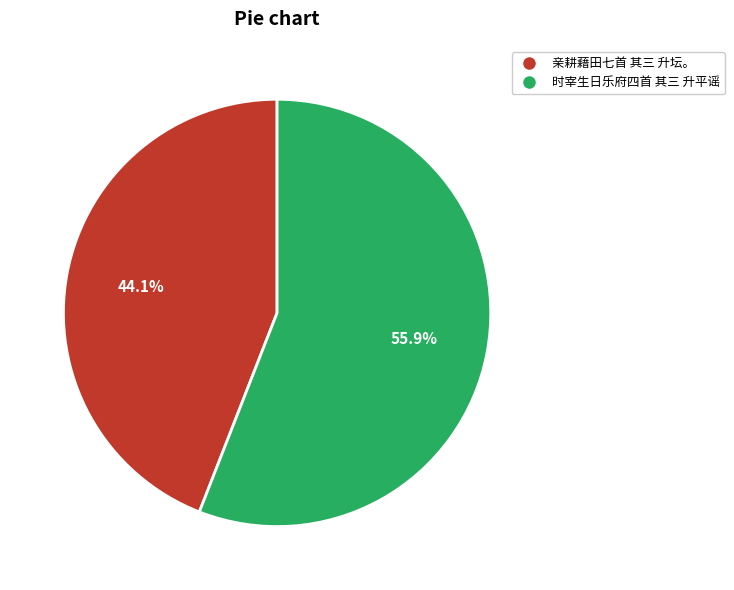

What is the smallest slice in the pie chart?

亲耕藉田七首 其三 升坛。